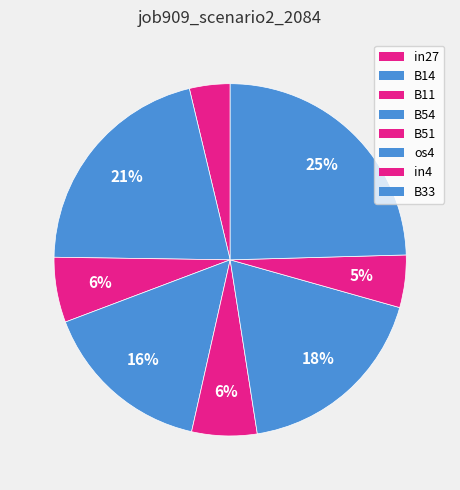

What percentage is the B14 slice, to the nearest percent?

21%